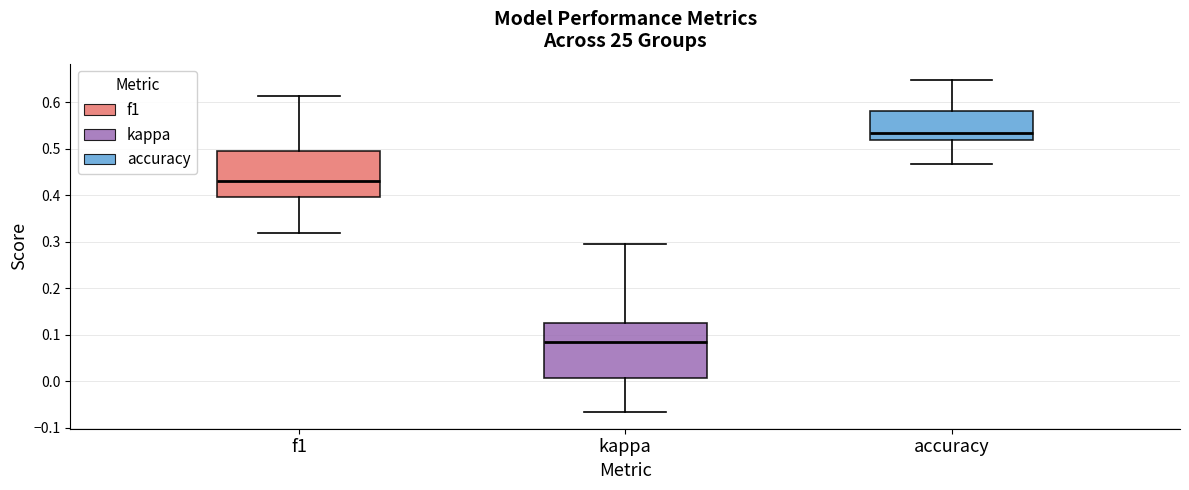

Comparing the boxes themselves (not the whiskers), which one is the tallest?

kappa